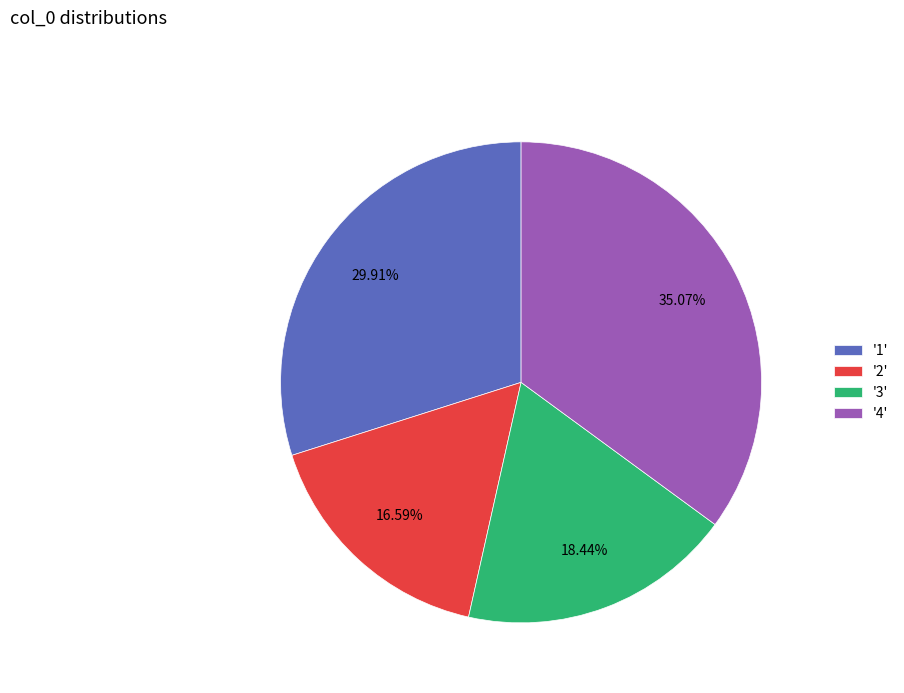

Which slice is the smallest?

'2'